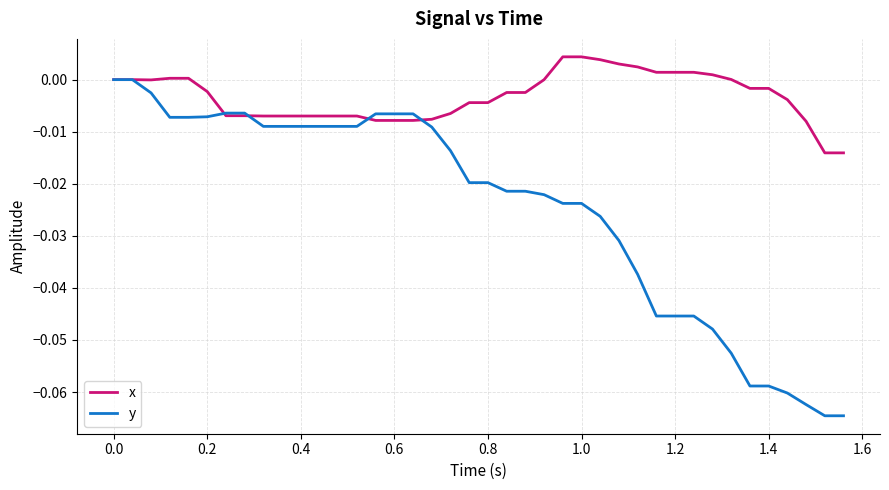

Which series has the largest range (max minus min)?

y